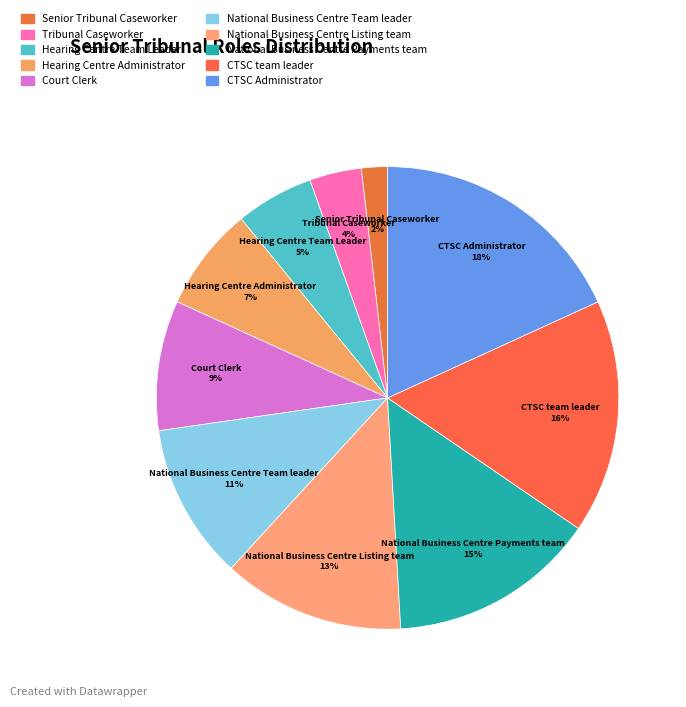

To the nearest percent, what is the combined percentage of CTSC team leader and National Business Centre Listing team?

29%